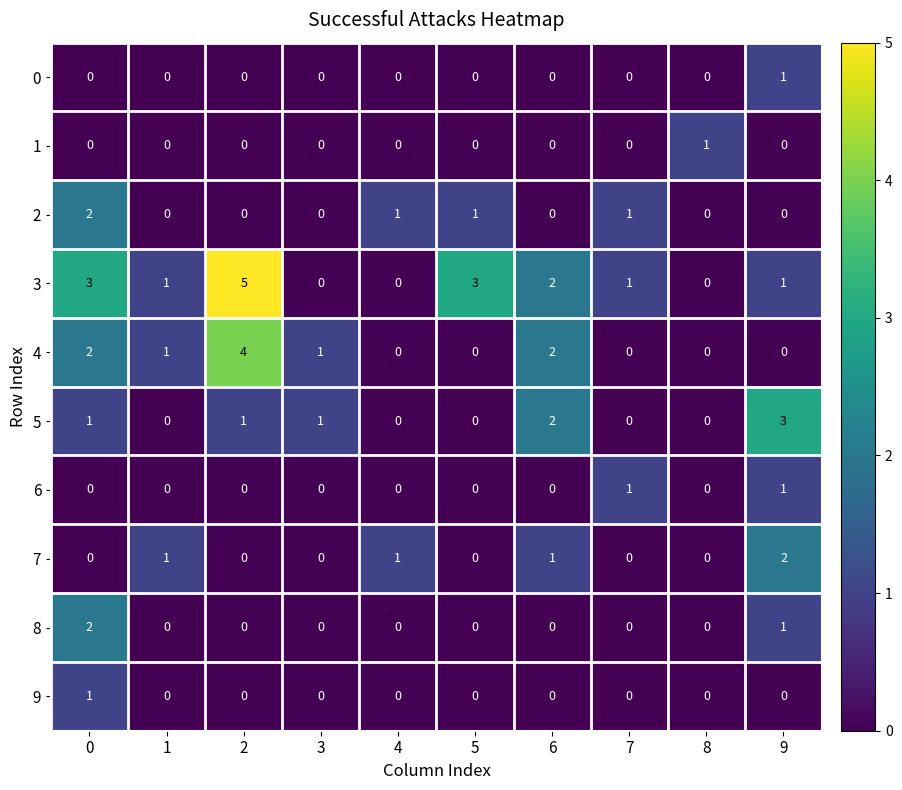

Is the value of 4 at 0 greater than the value of 2 at 9?

Yes